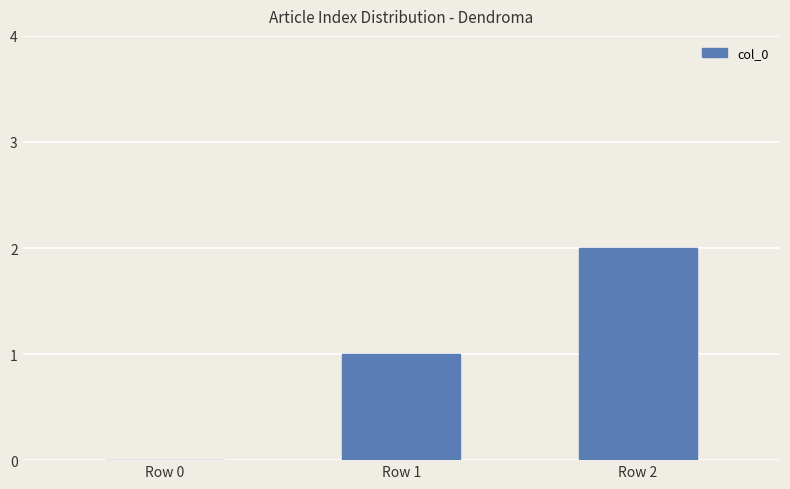

The value at Row 2 is 1. True or false?

False